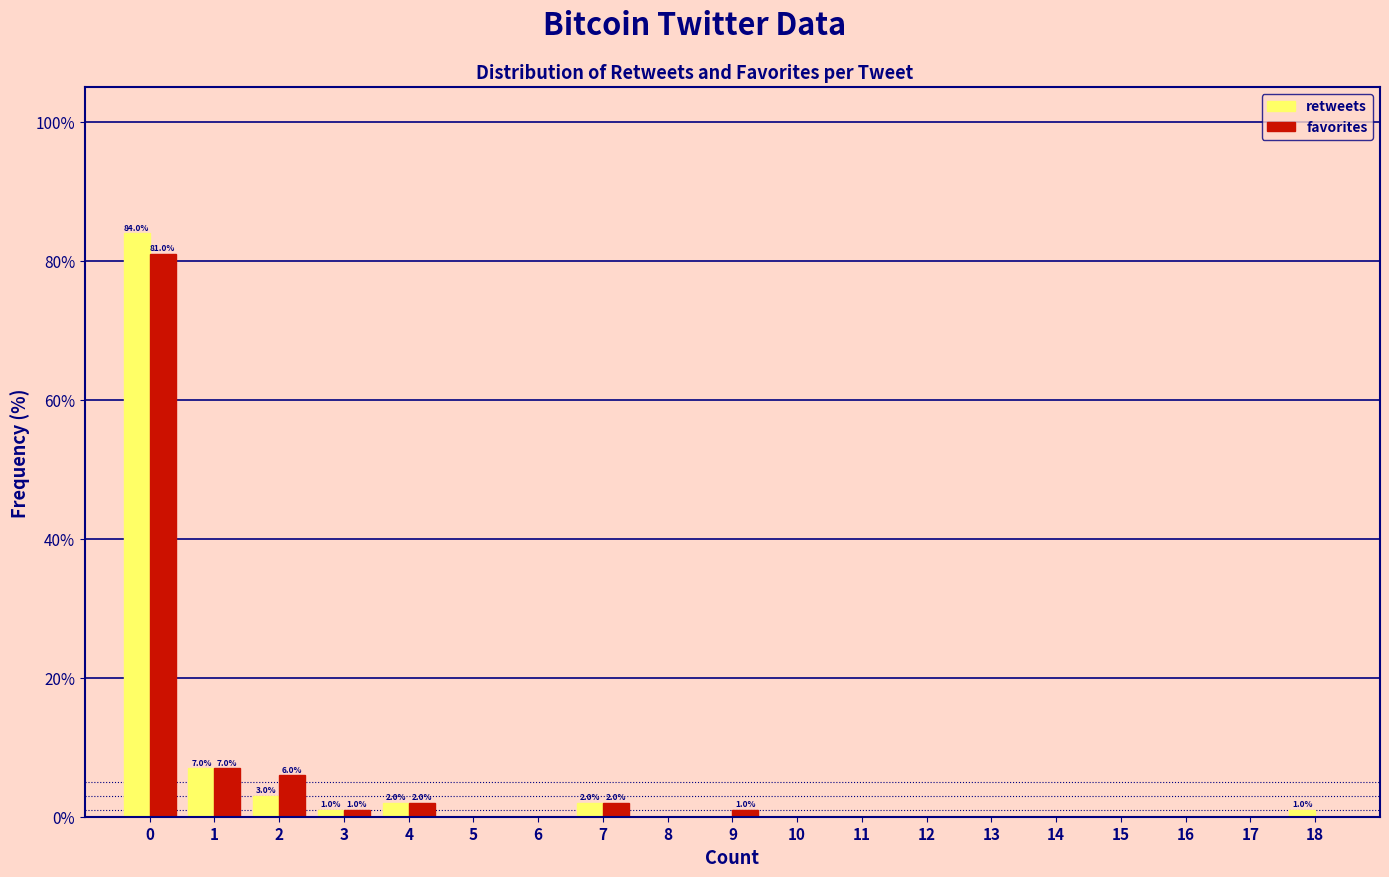

Which series changed the most between 0 and 8?

retweets